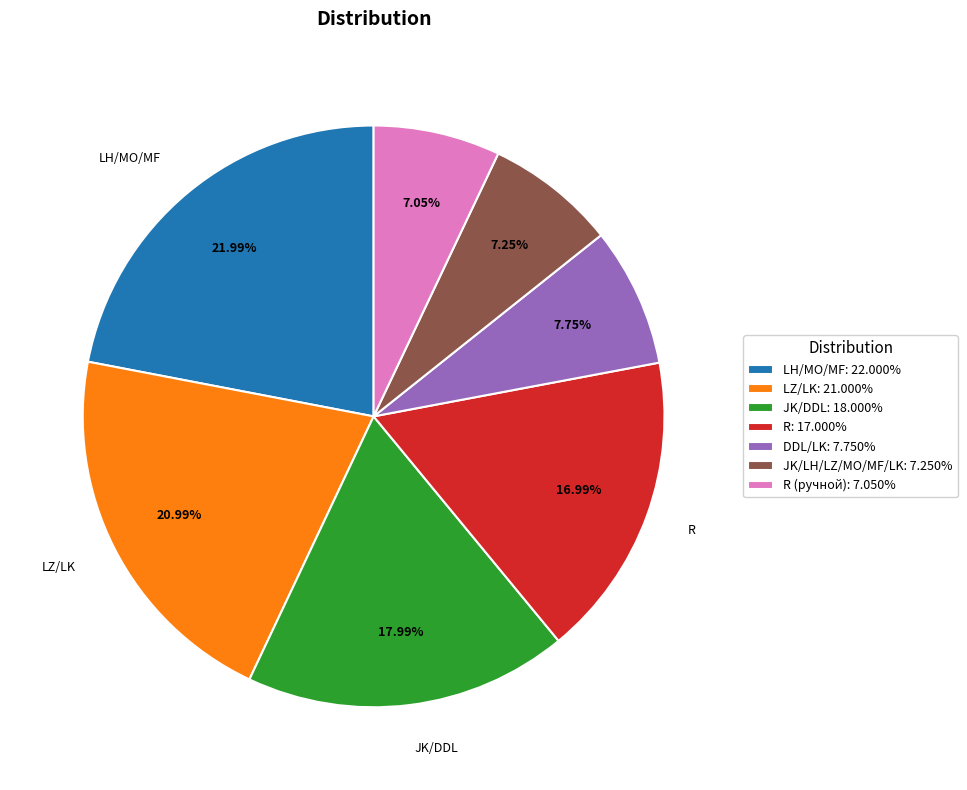

Does any single category account for the majority?

No